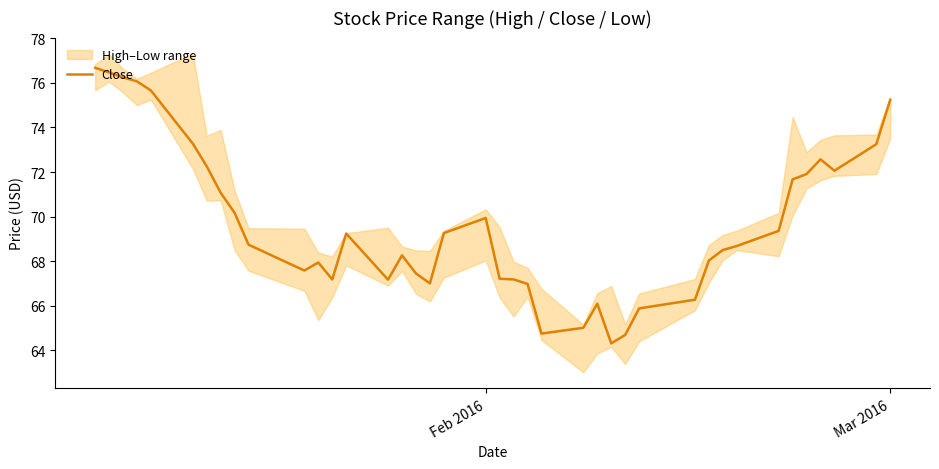

The value of Close at Feb 2016 is 69.9. True or false?

True